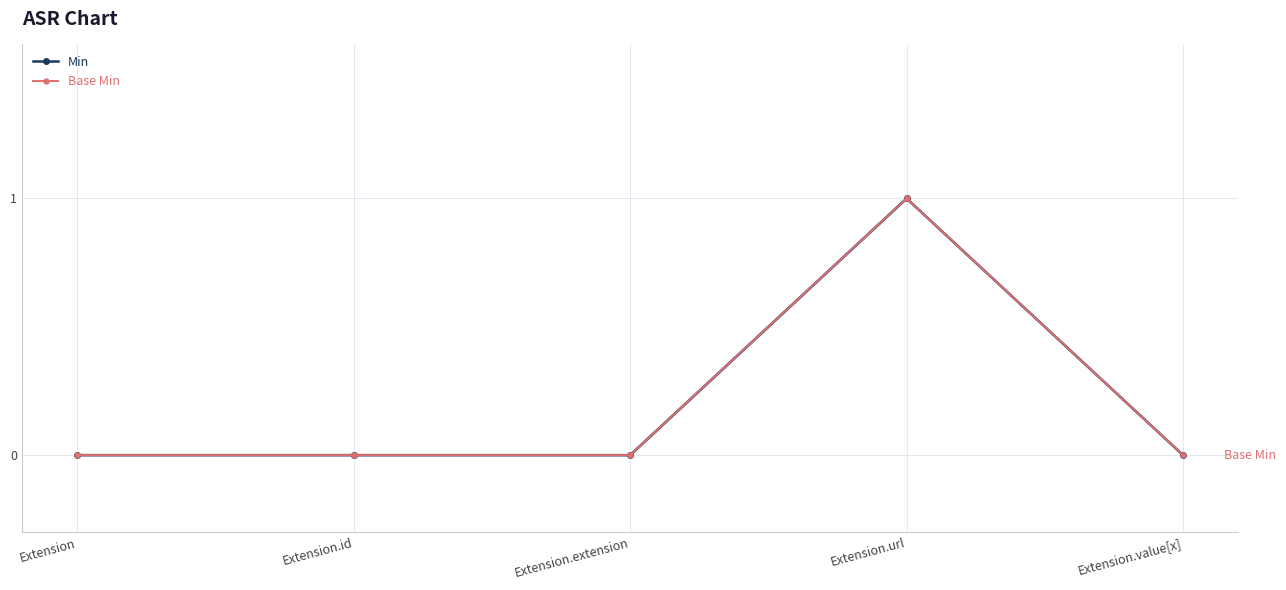

Which series has the largest total across all categories?

Min